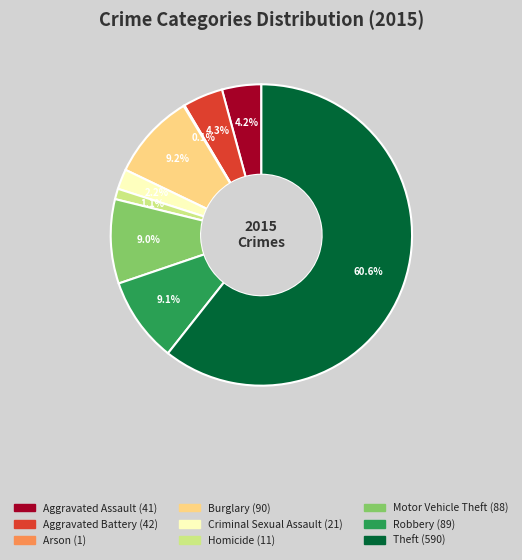

To the nearest percent, what percentage of the pie is Robbery?

9%